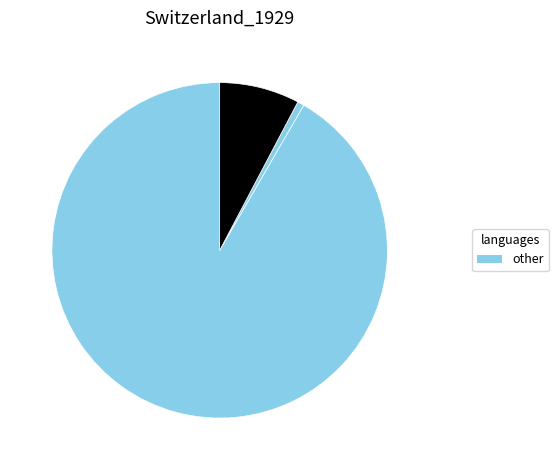

To the nearest percent, what is the average slice percentage?

20%